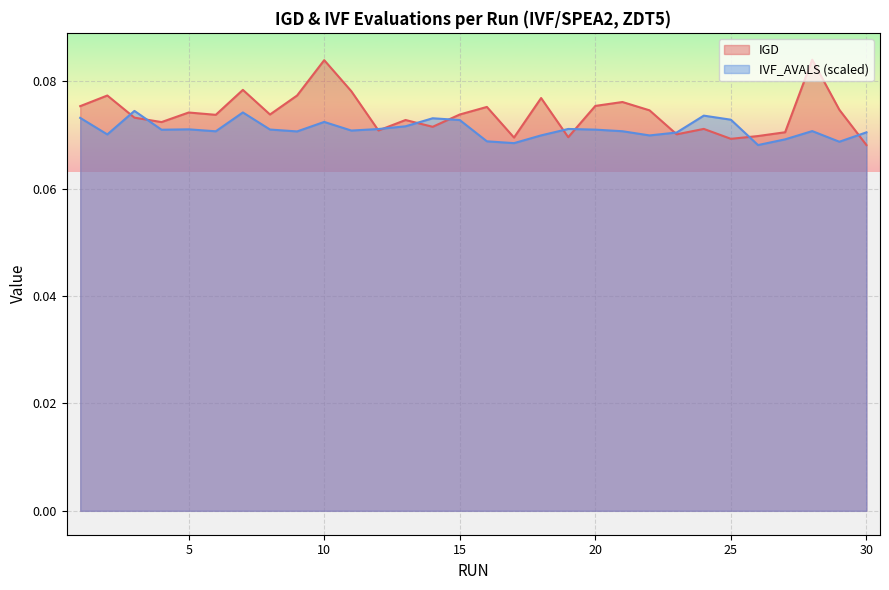

Between 28 and 30, which series saw the biggest shift?

IGD